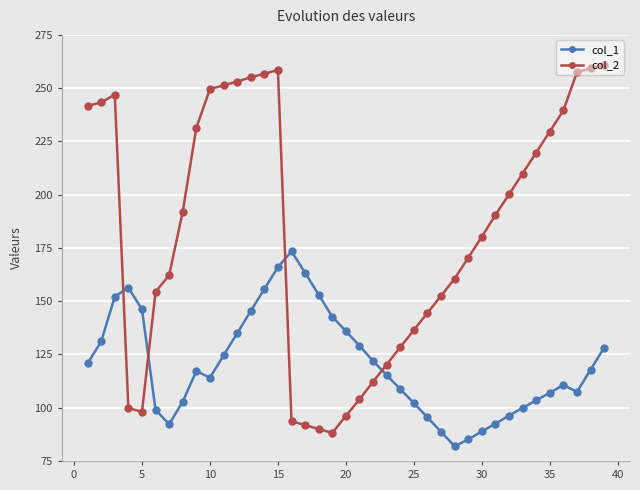

What is the greatest value displayed?

261.1